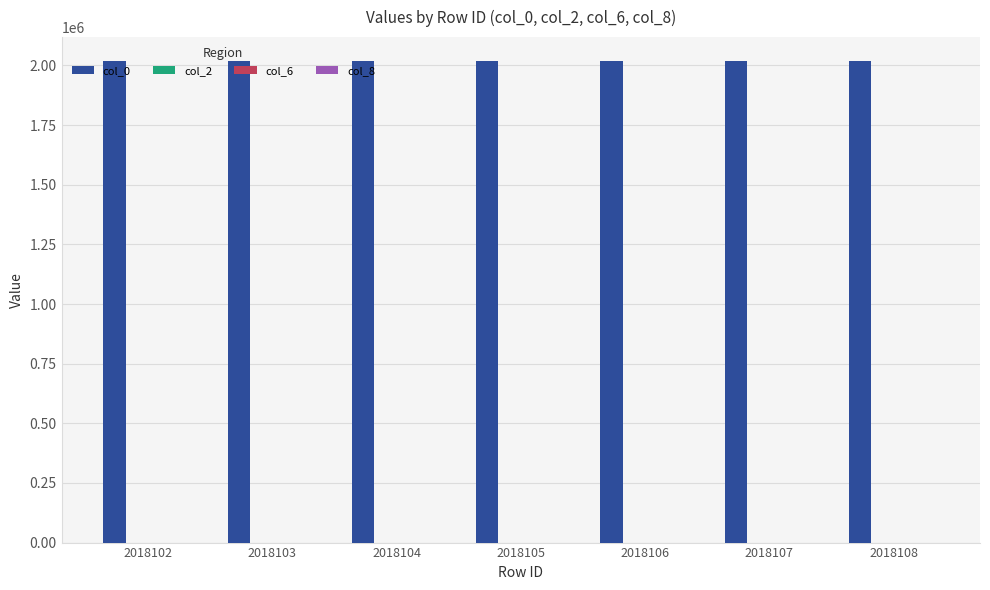

True or false: col_0 has a value of 2018105 at 2018105.

True